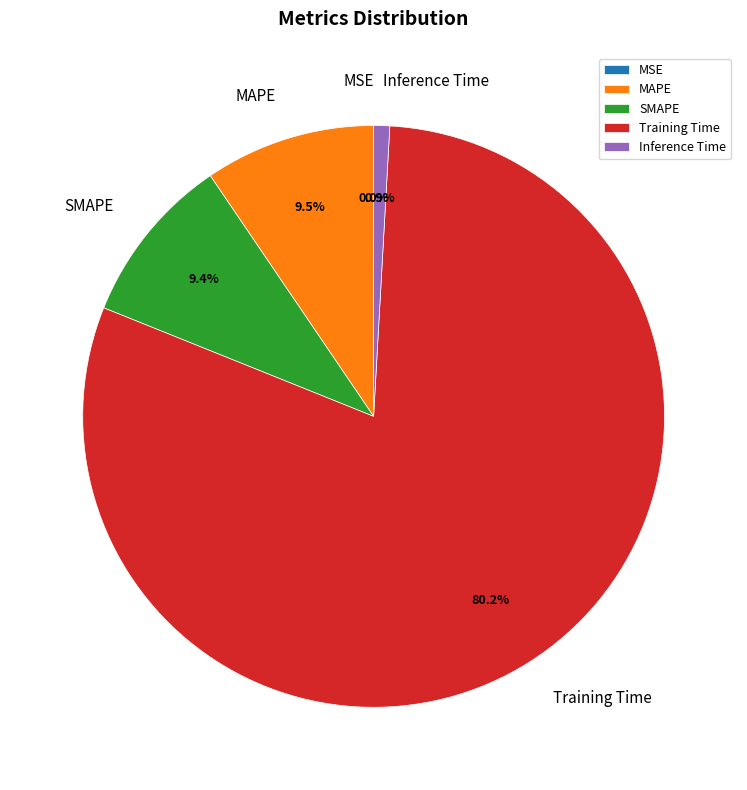

To the nearest percent, what percentage of the pie is Inference Time?

1%